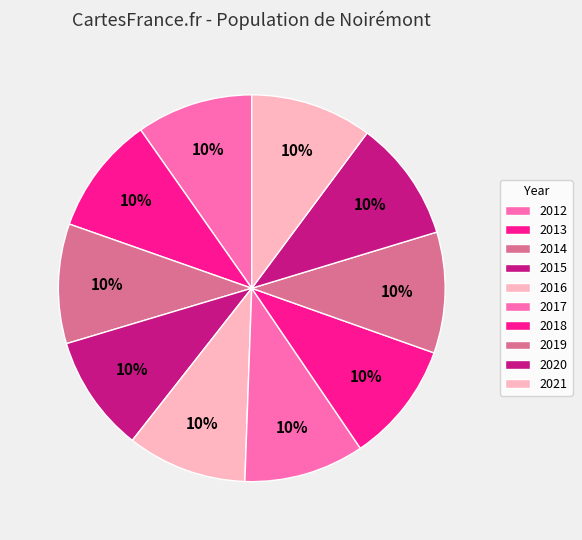

How many segments does this pie chart have?

10